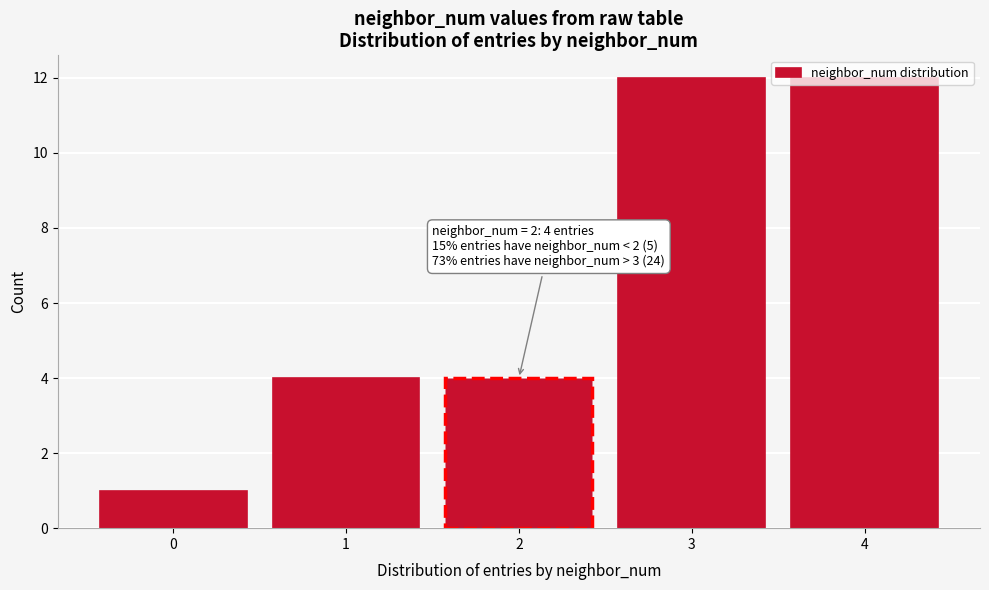

What is the greatest value displayed?

12